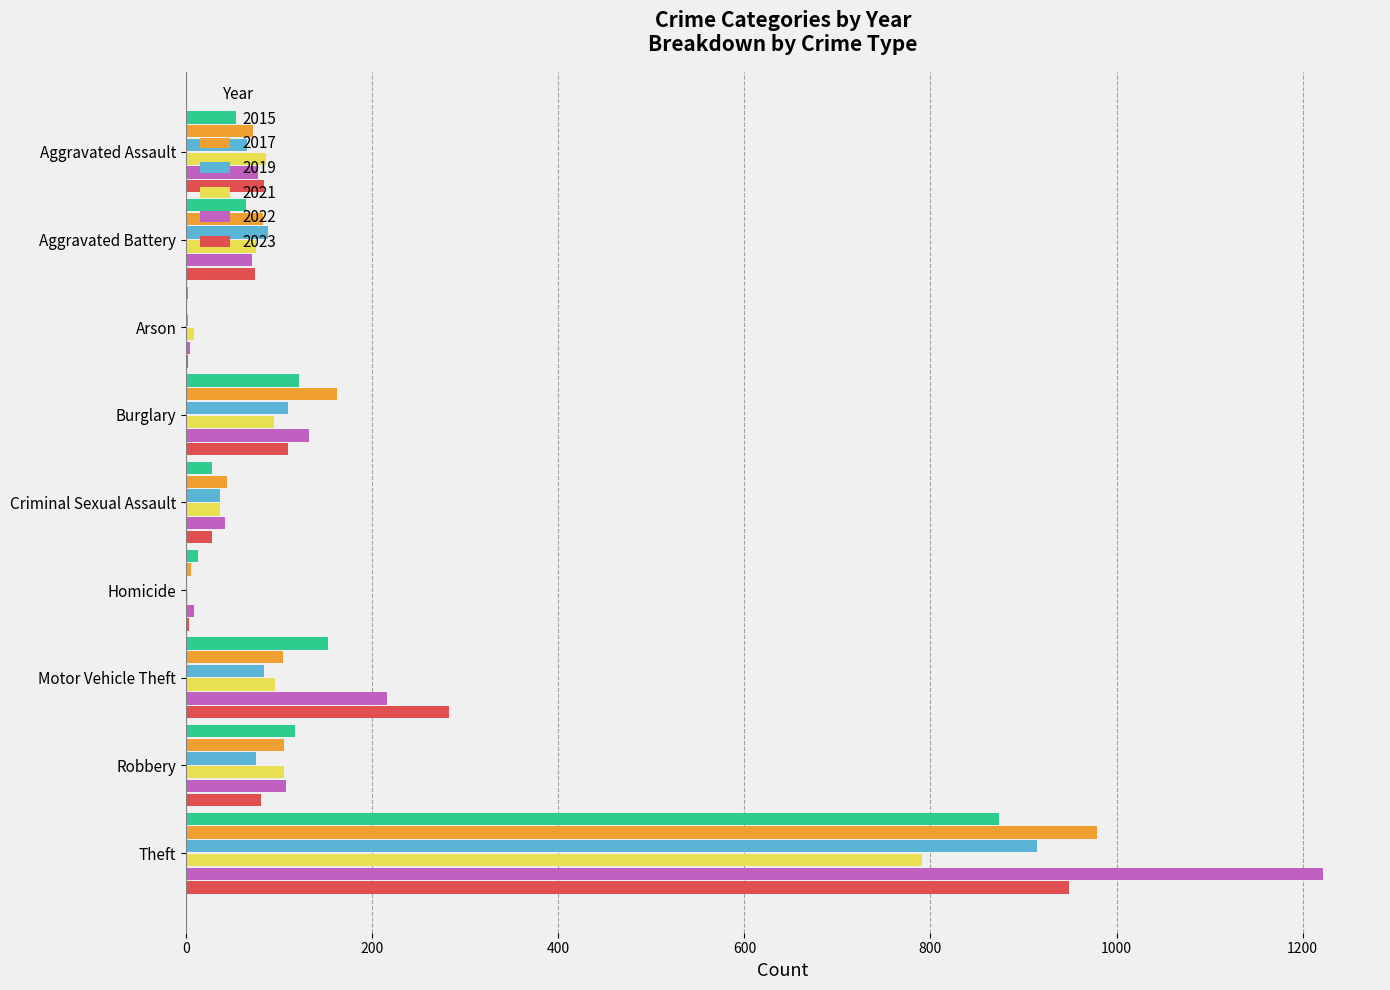

How many distinct data groups are displayed?

6